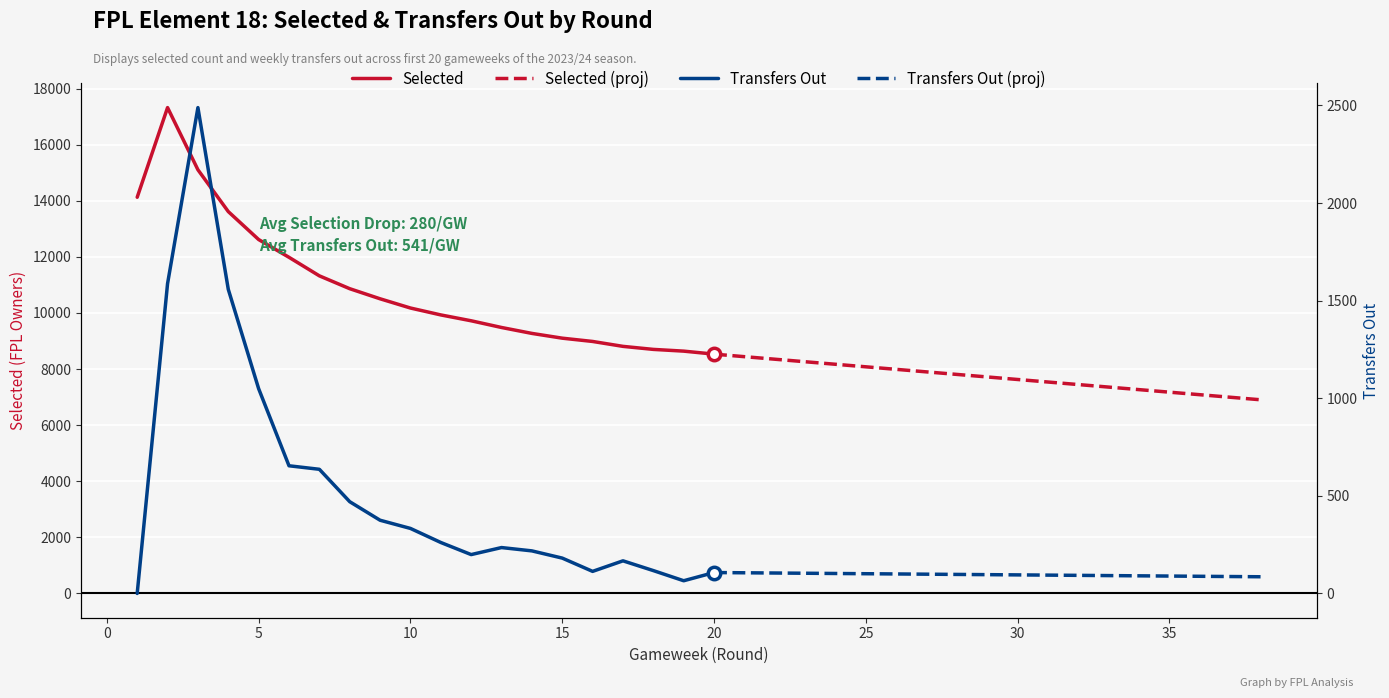

Which series reaches the maximum Y coordinate?

selected